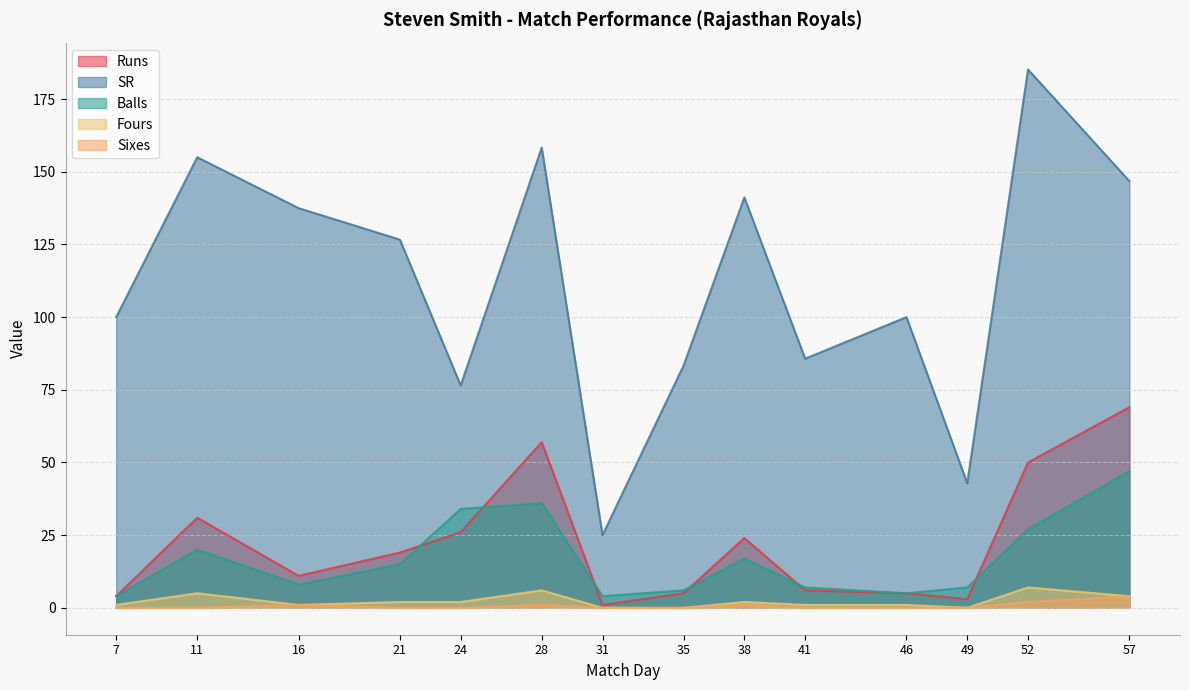

At how many categories does at least one series exceed 132?

6